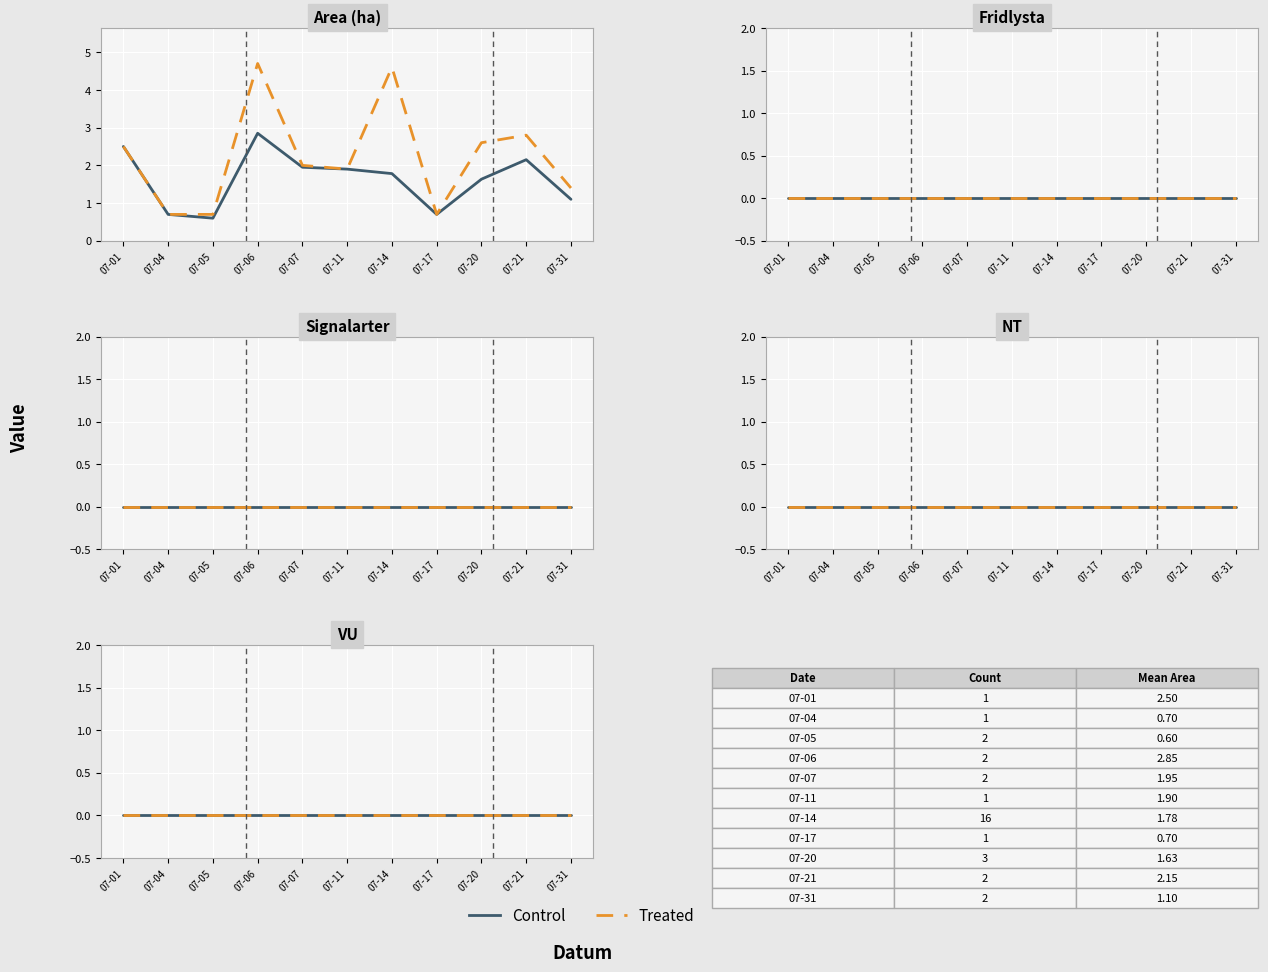

The value of NT at 2023-07-11 is 0.0. True or false?

True